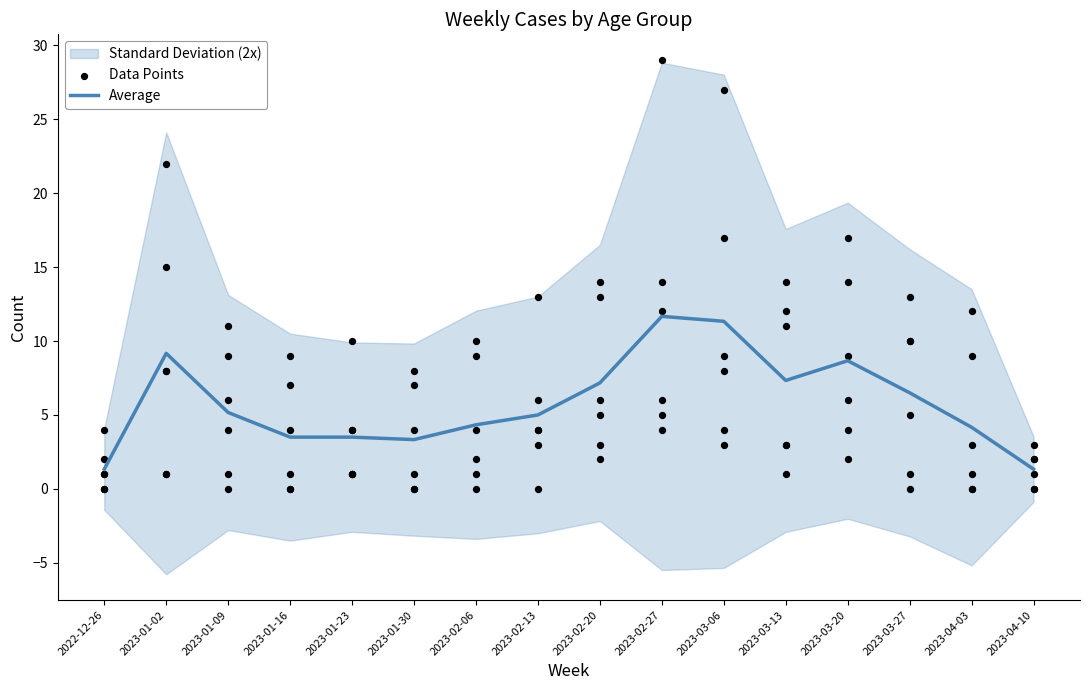

What is the change in value from 2023-02-20 to 2023-04-10?

-5.8